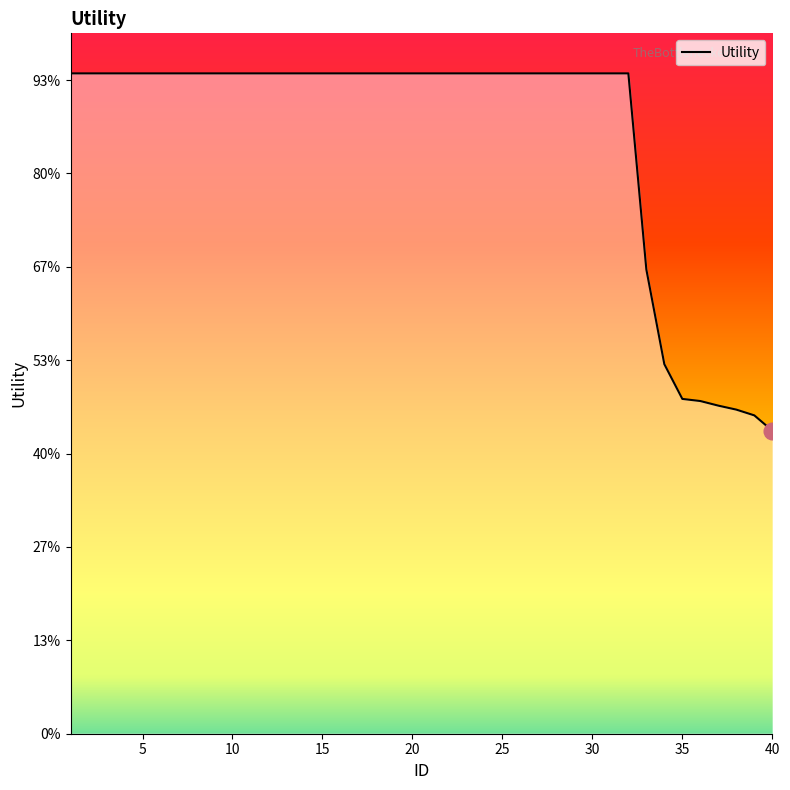

Rank the categories by value from lowest to highest.

40, 39, 38, 37, 36, 35, 34, 33, 1, 2, 3, 4, 5, 6, 7, 8, 9, 10, 11, 12, 13, 14, 15, 16, 17, 18, 19, 20, 21, 22, 23, 24, 25, 26, 27, 28, 29, 30, 31, 32